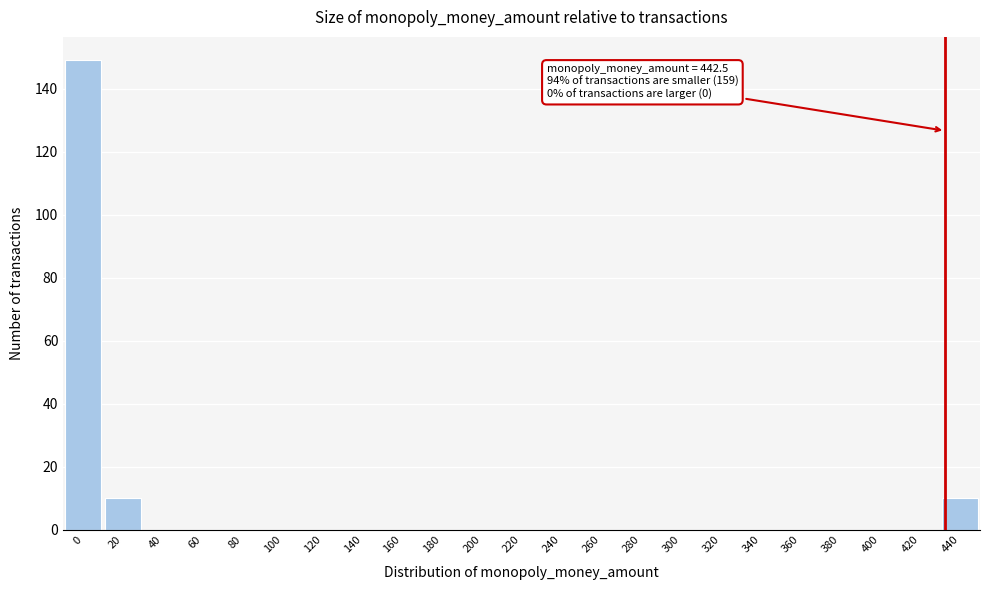

True or false: the data shows 0 at 80.

True